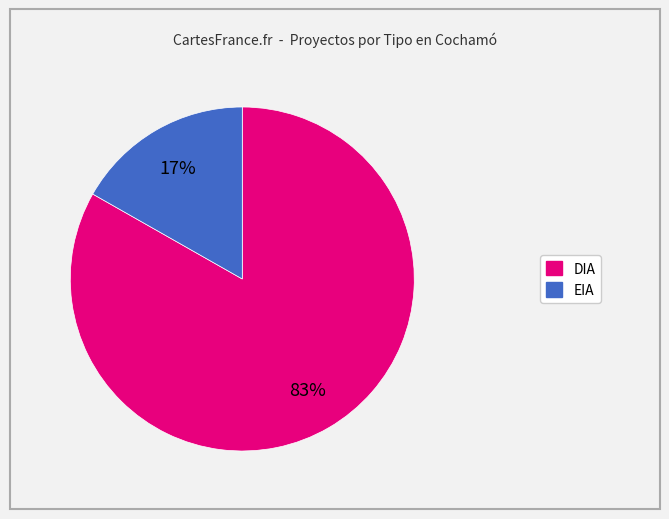

How many slices are in this pie chart?

2